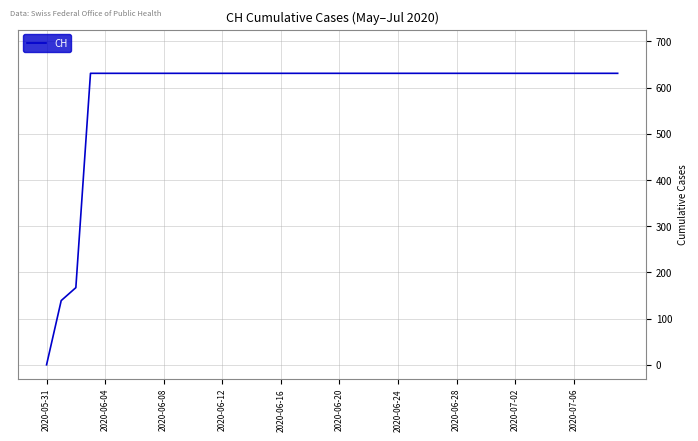

What is the maximum value shown in the chart?

631